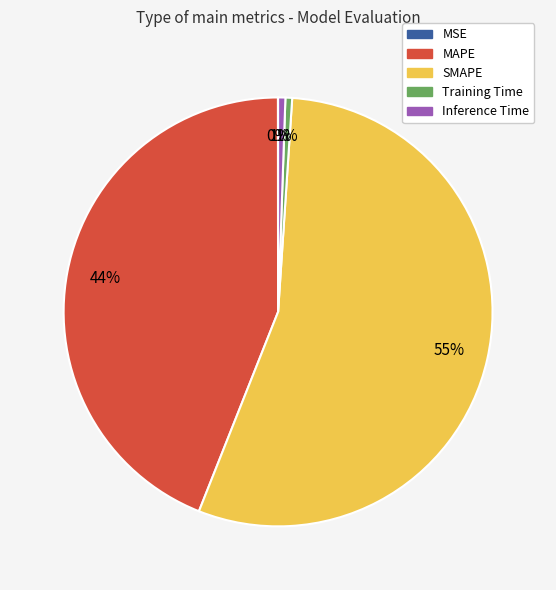

What is the largest slice in the pie chart?

SMAPE